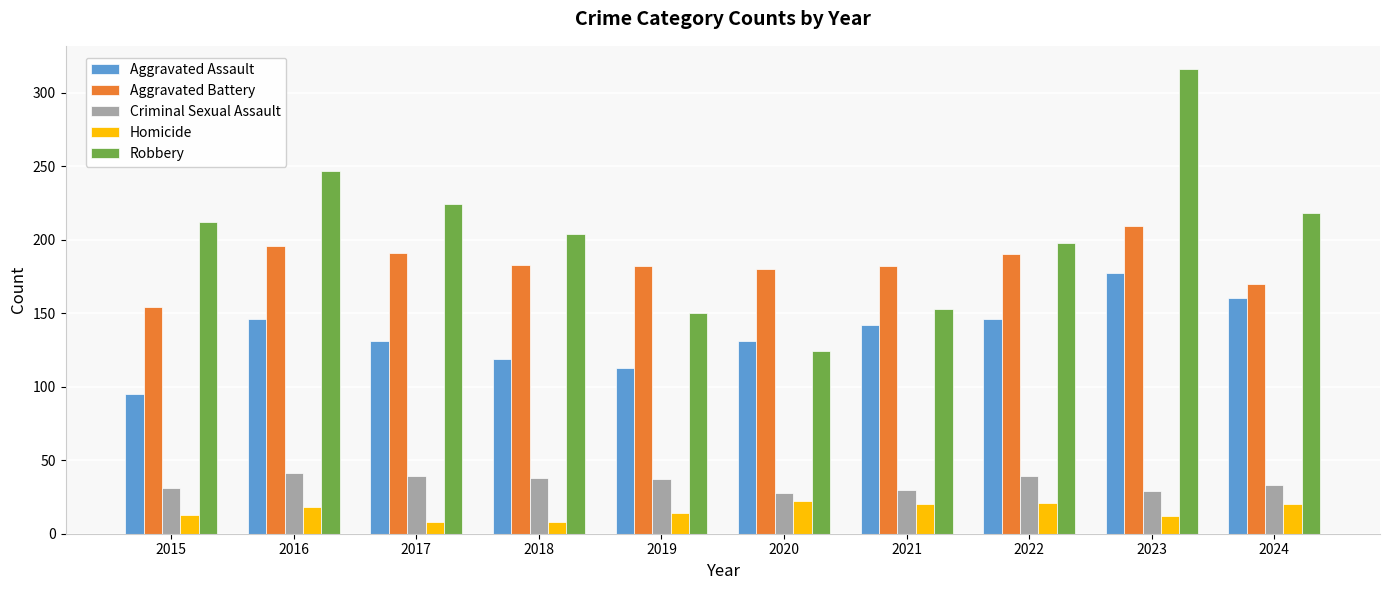

At which label does Aggravated Assault reach its minimum?

2015